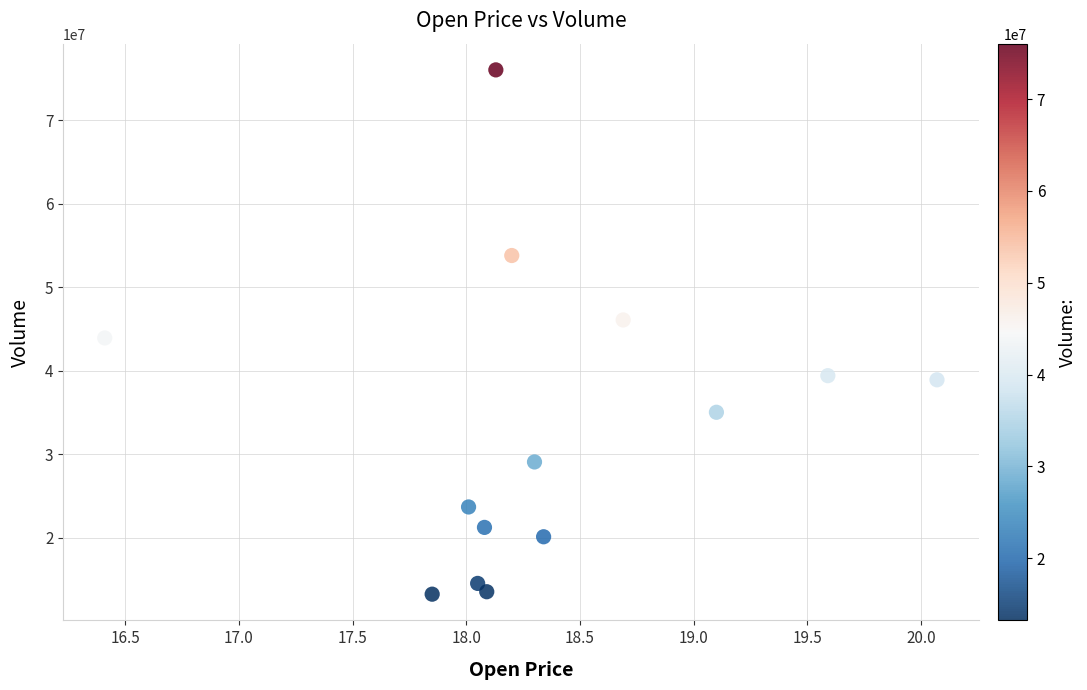

What is the range of Y values (max minus min)?

62781356